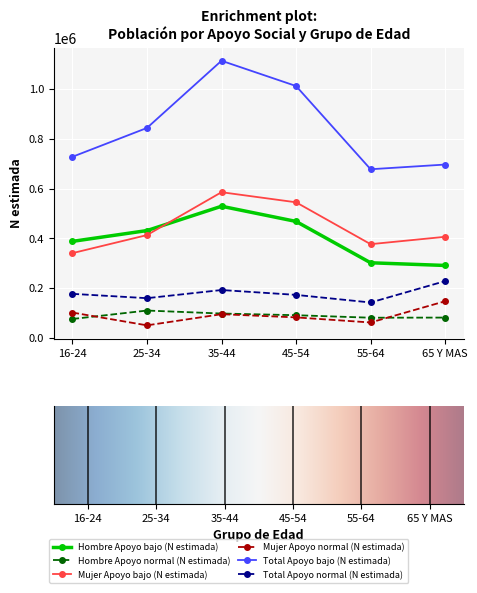

Does the chart display data point markers on the line(s)?

Yes